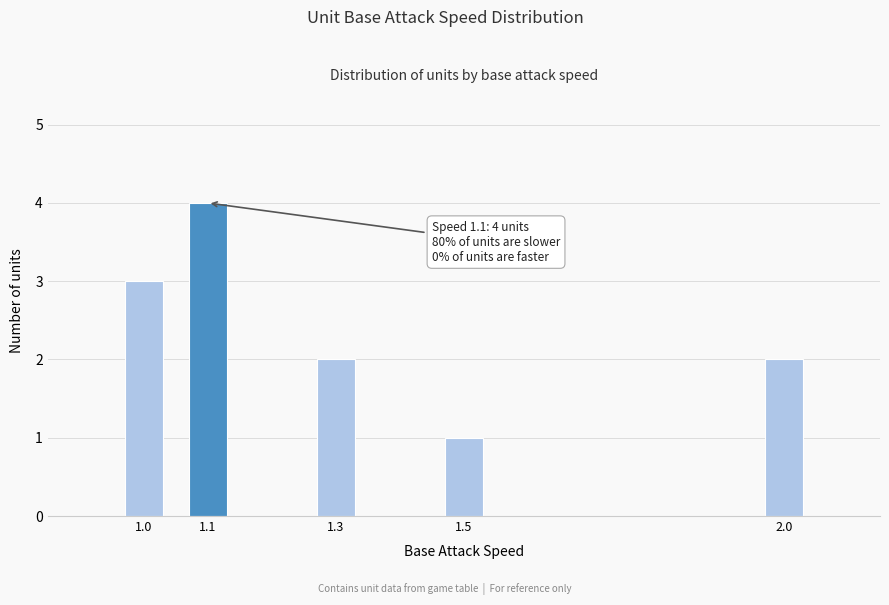

Reading right to left, extract all data points from this chart.

2.0=2	1.5=1	1.3=2	1.1=4	1.0=3